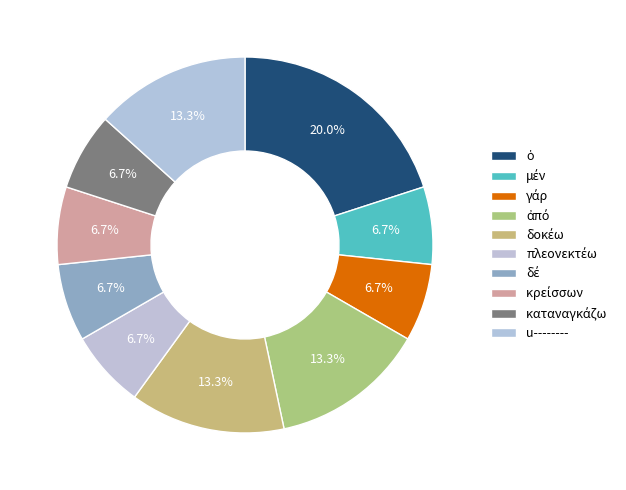

What percentage is NOT represented by πλεονεκτέω?

93.3%